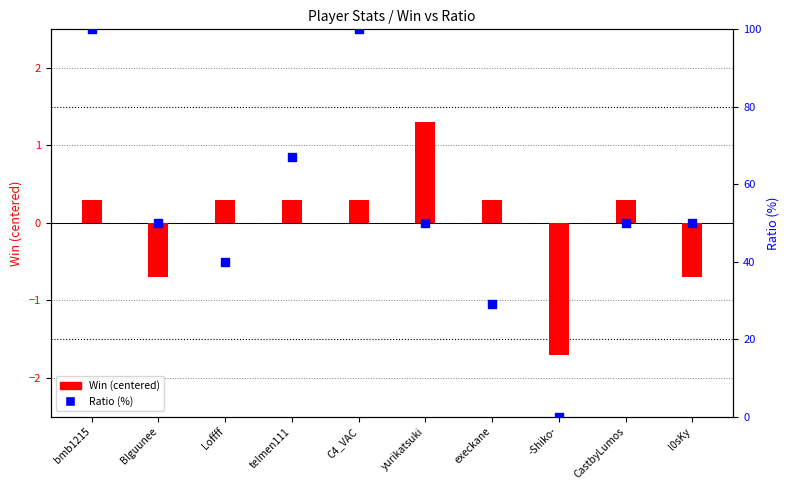

What are all the series names shown in the legend?

Win (centered), Ratio